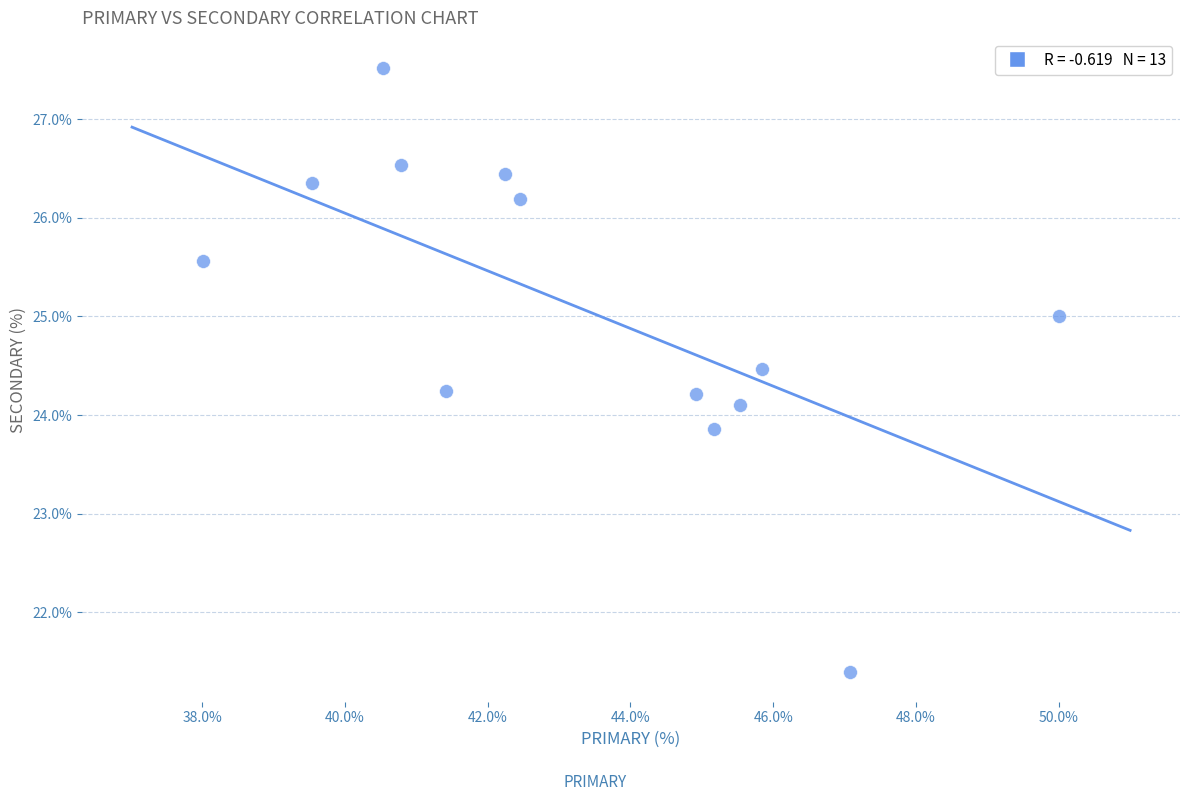

What is the range of Y values (max minus min)?

6.1